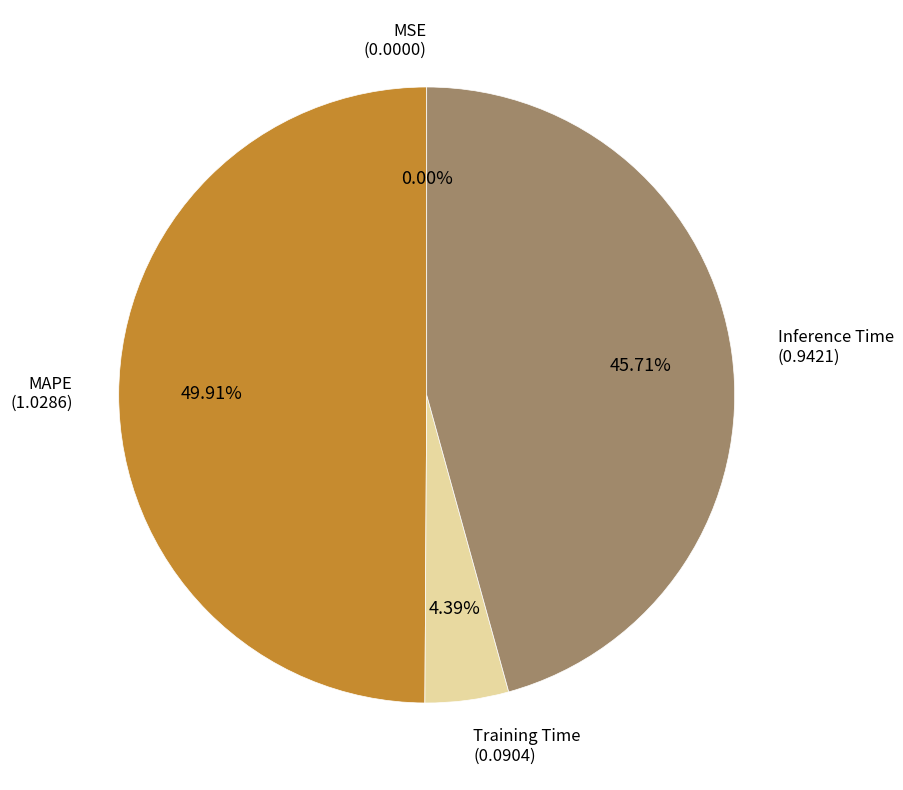

Which category has the smallest portion of the pie?

MSE